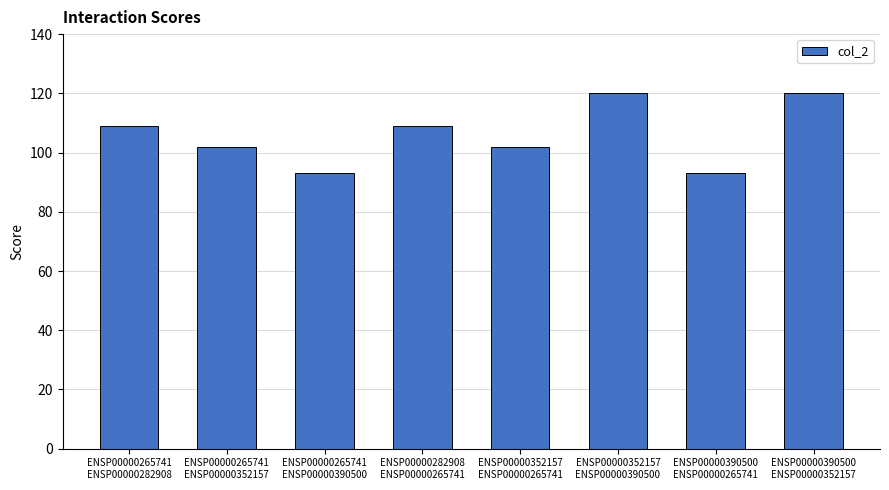

The chart shows a value of 37 at ENSP00000265741
ENSP00000352157. True or false?

False